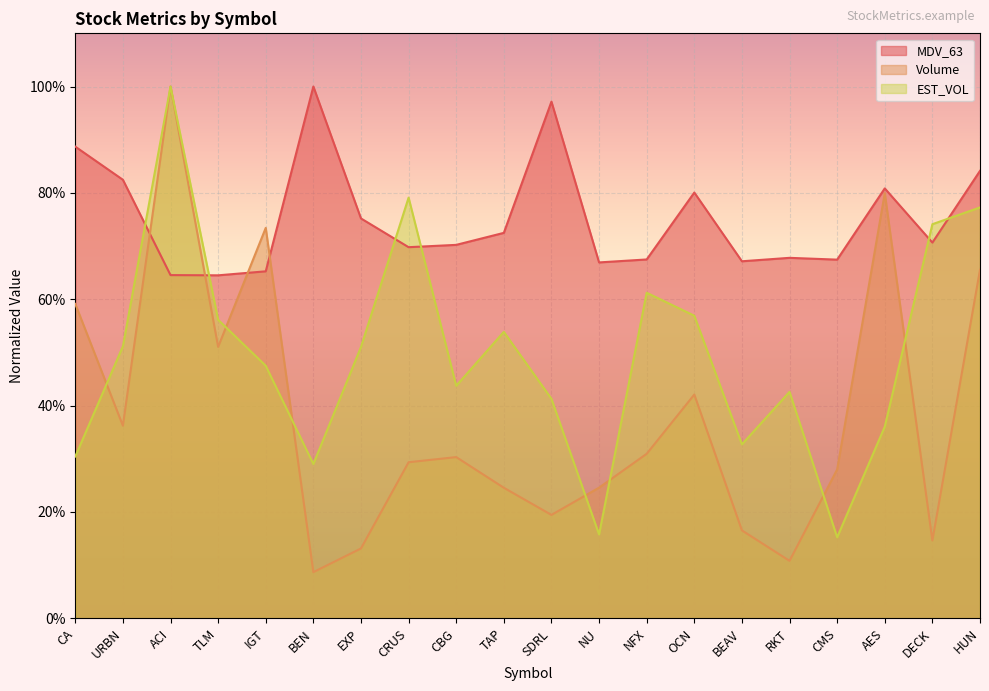

What position from the left is DECK?

19